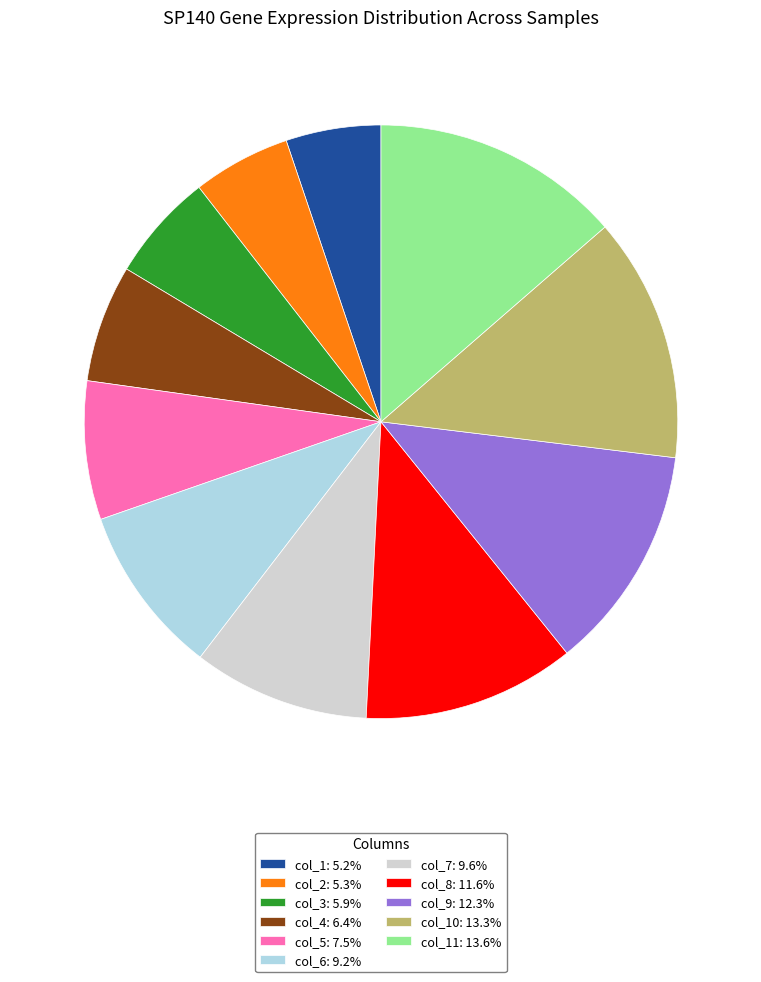

Approximately how many times larger is the value at col_11: 13.6% compared to col_3: 5.9%?

2.3